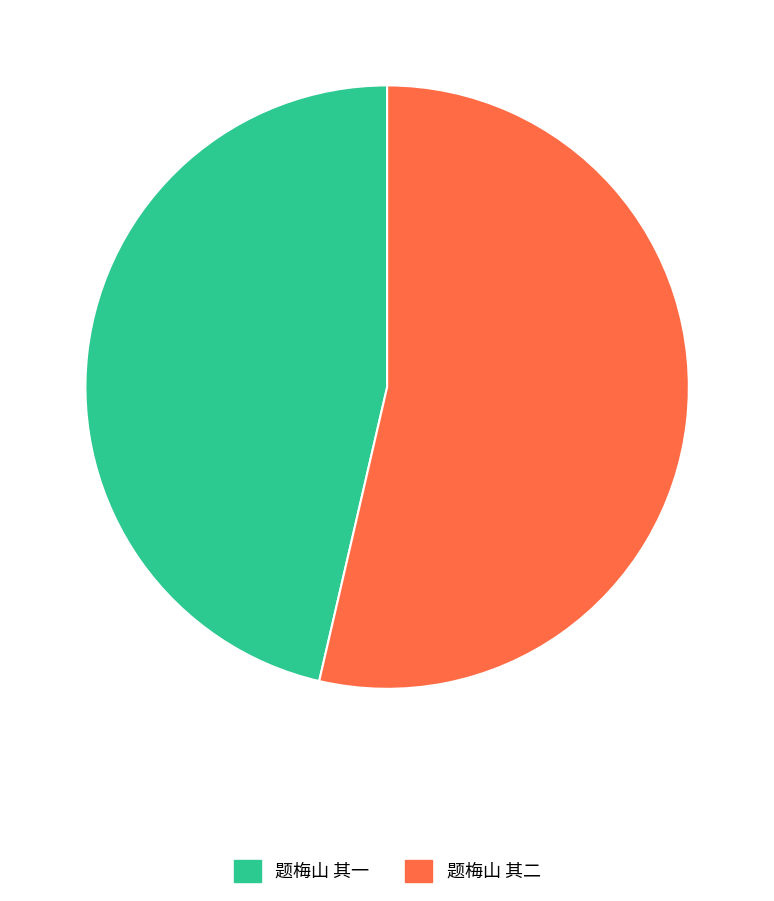

How many slices are in this pie chart?

2